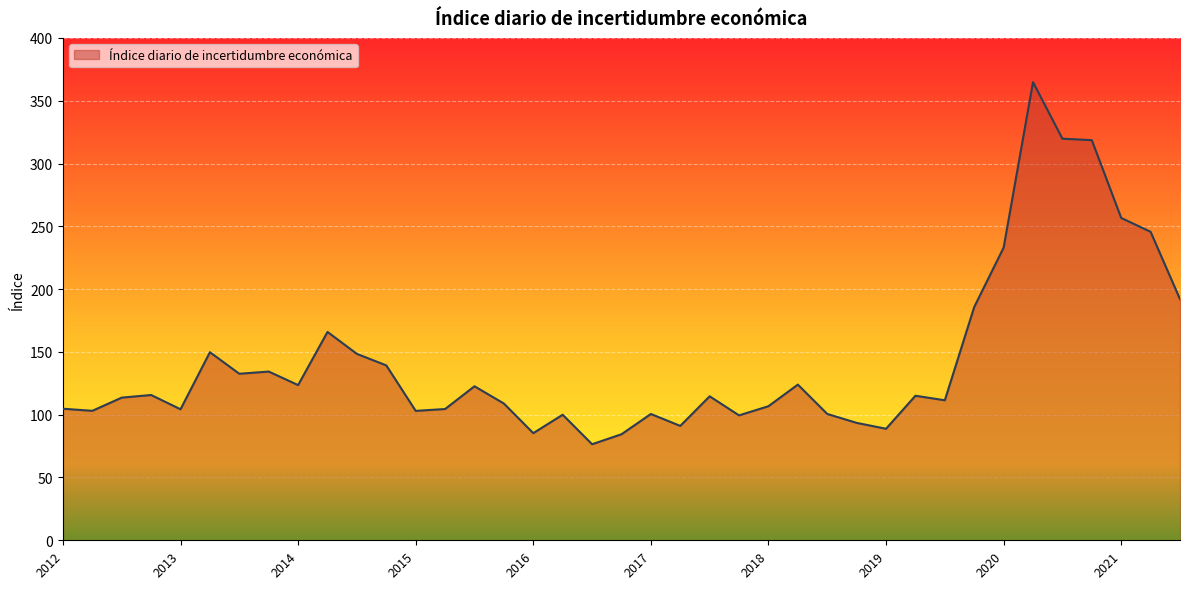

What is the difference between the maximum and minimum values?

288.3